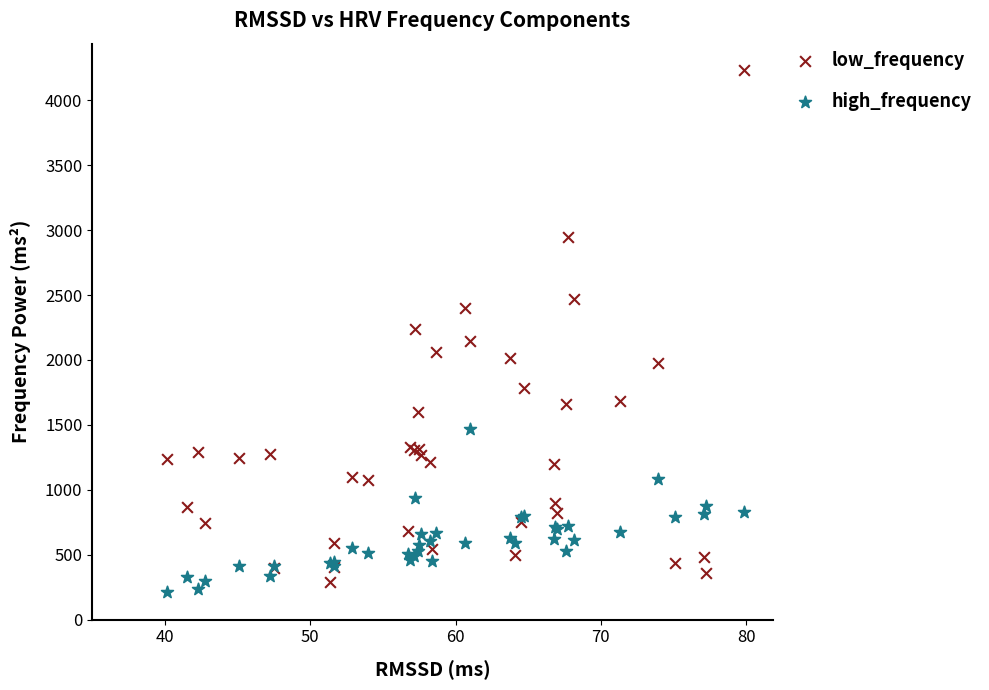

Which series has the widest spread of Y values?

low_frequency